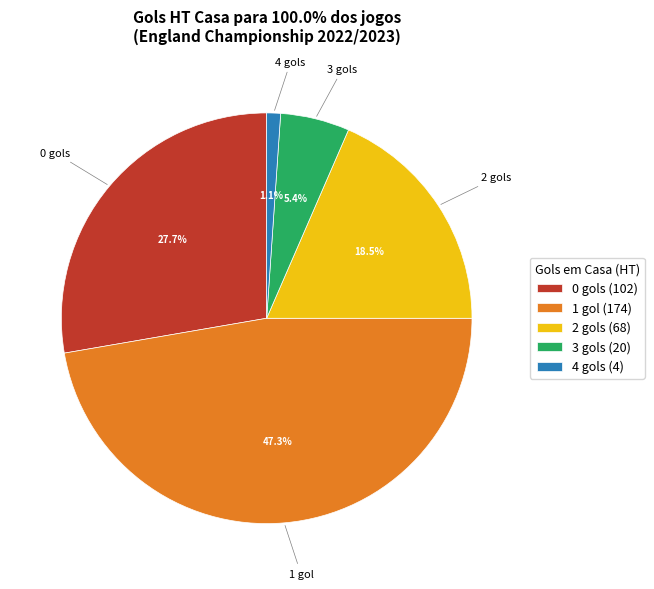

To the nearest percent, what portion does 1 represent?

47%